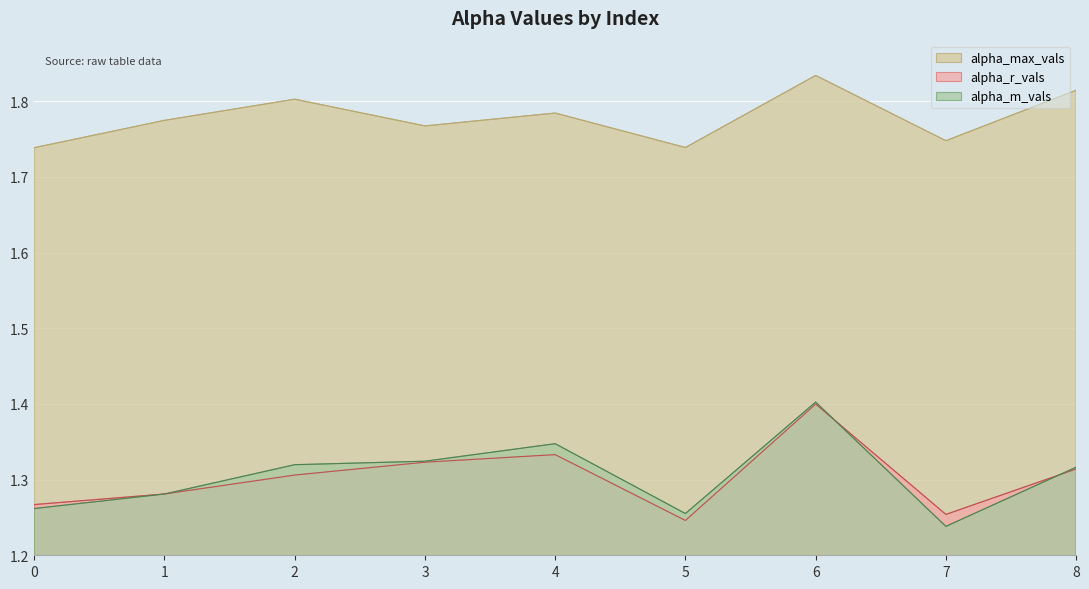

How many lines are shown in the chart?

3